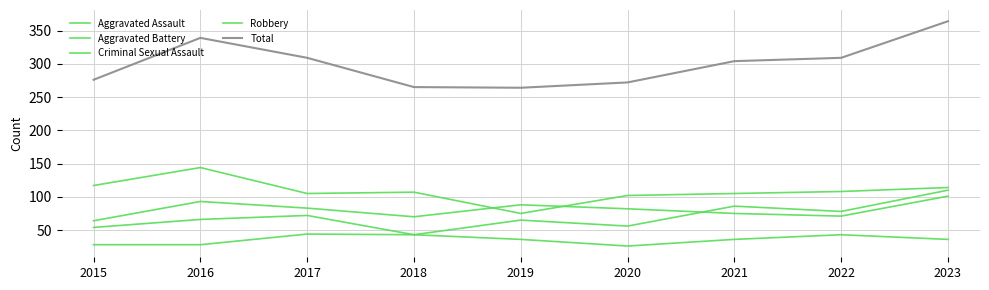

Does the chart have visible grid lines?

Yes